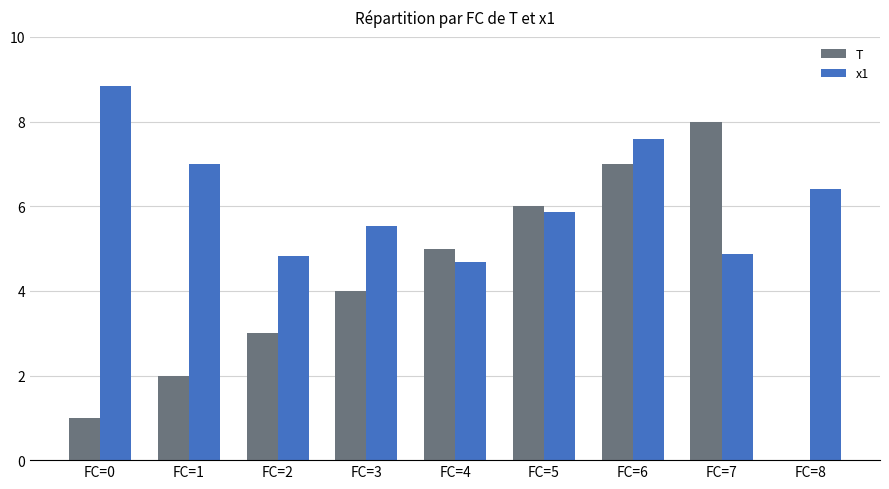

Is the value of x1 at FC=7 greater than the value of T at FC=6?

No